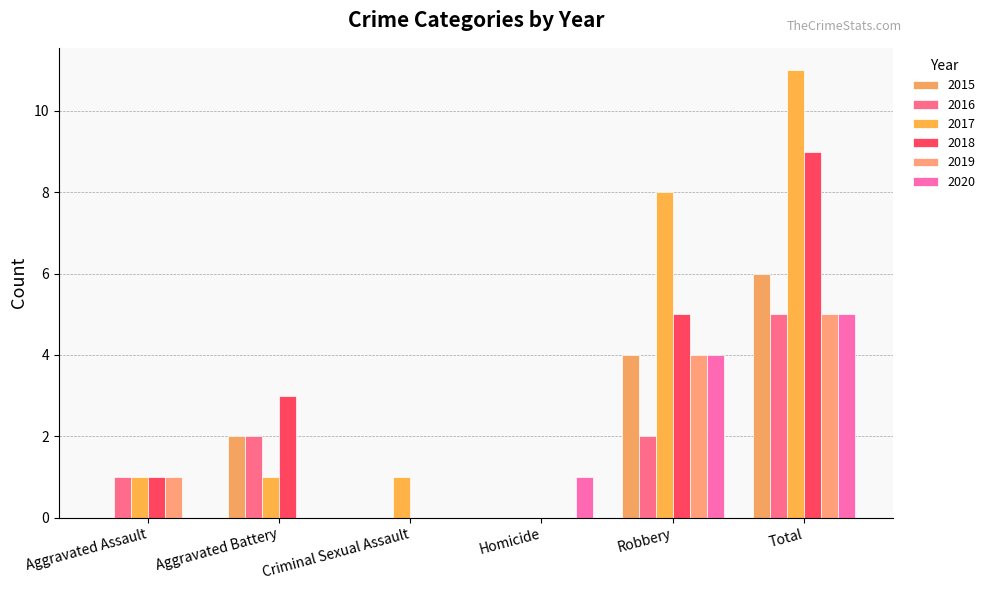

What is the spread (max minus min) of values at Aggravated Assault?

1